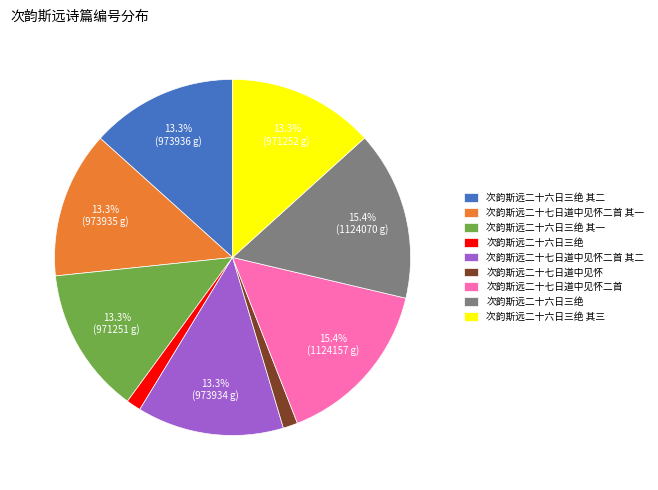

Does any single category account for the majority?

No